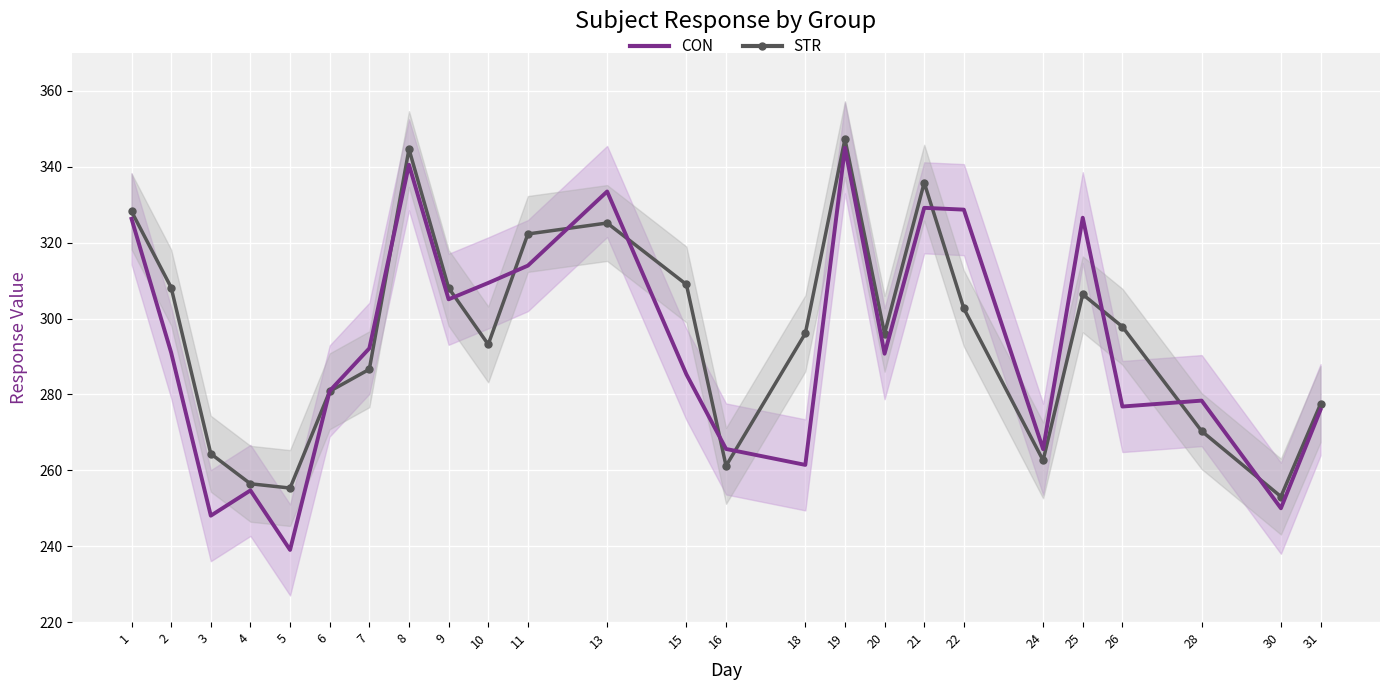

At which label does STR first exceed 296?

1